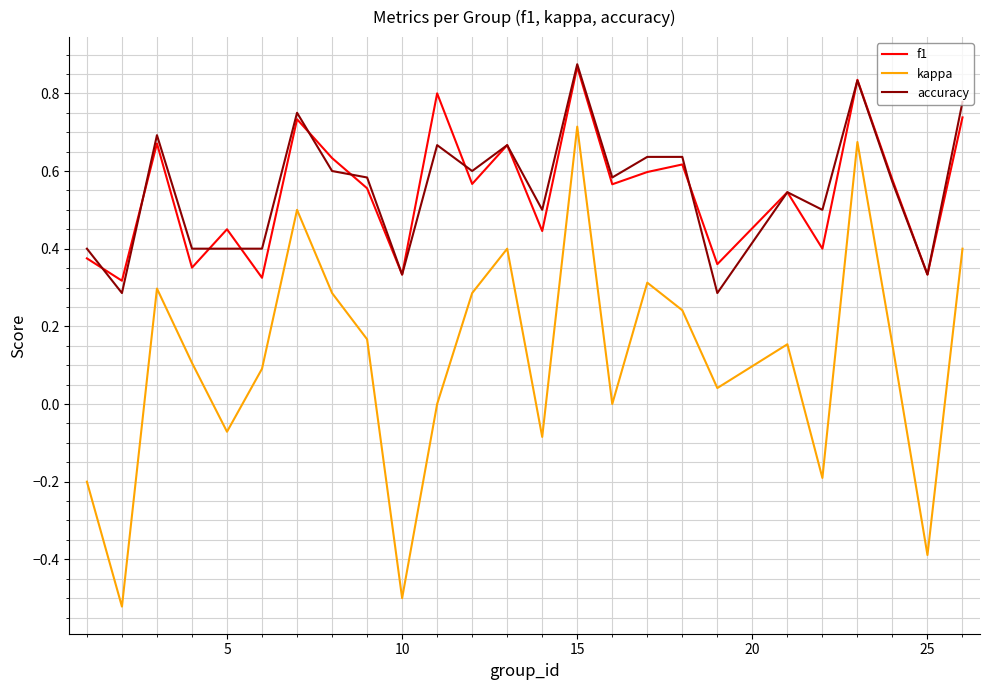

True or false: kappa and f1 intersect in this chart.

False